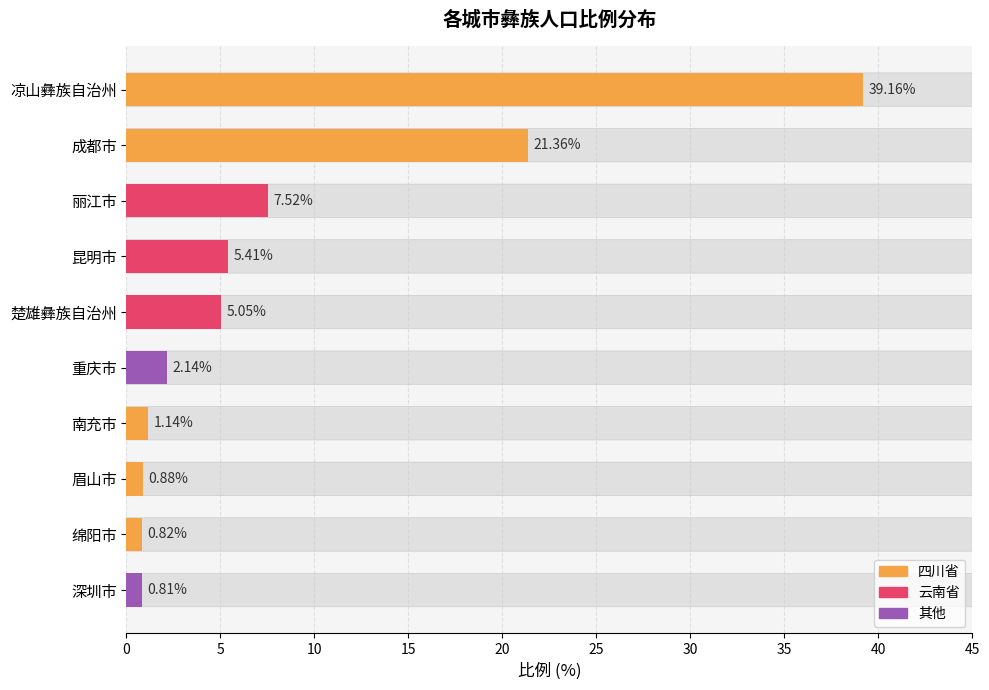

Which category has the lowest value across all series?

深圳市